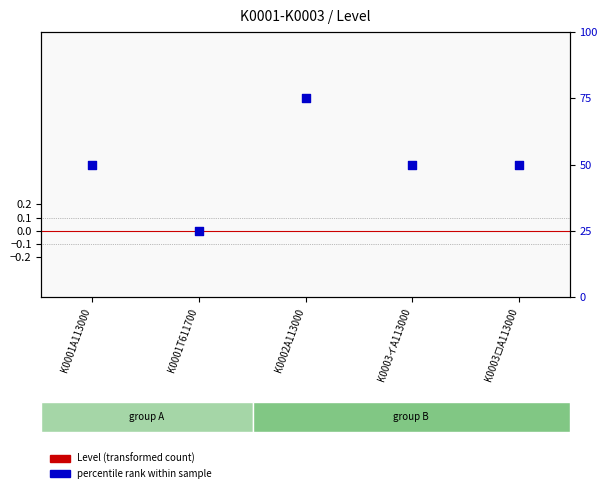

Which series reaches the minimum Y coordinate?

Level (transformed)